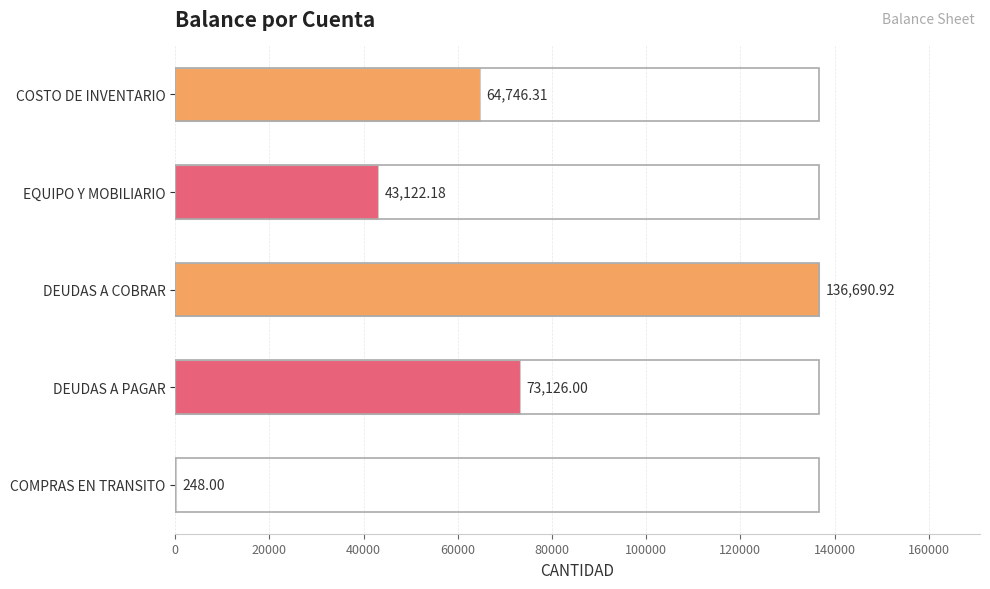

What is the sum of the values at DEUDAS A PAGAR and EQUIPO Y MOBILIARIO?

116248.2